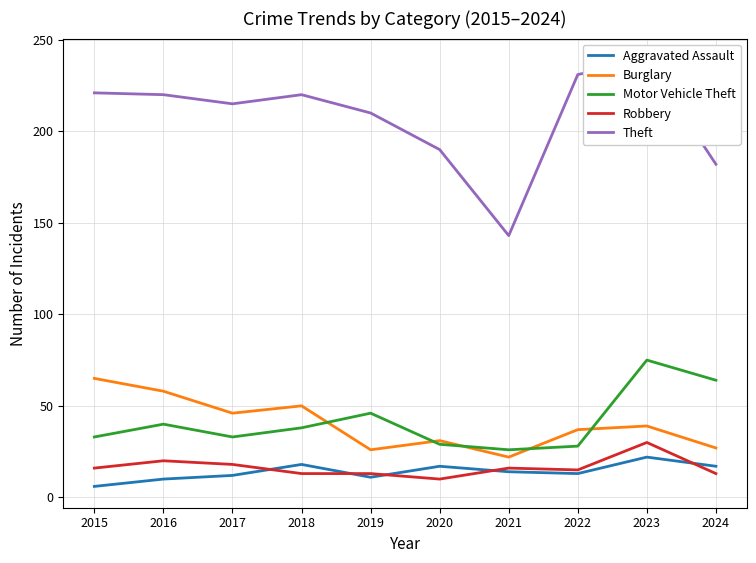

The value of Motor Vehicle Theft at 2019 is 46. True or false?

True